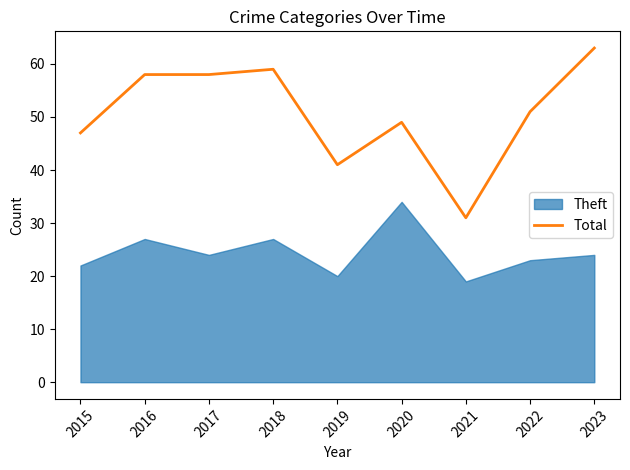

How many values are below 51?

4